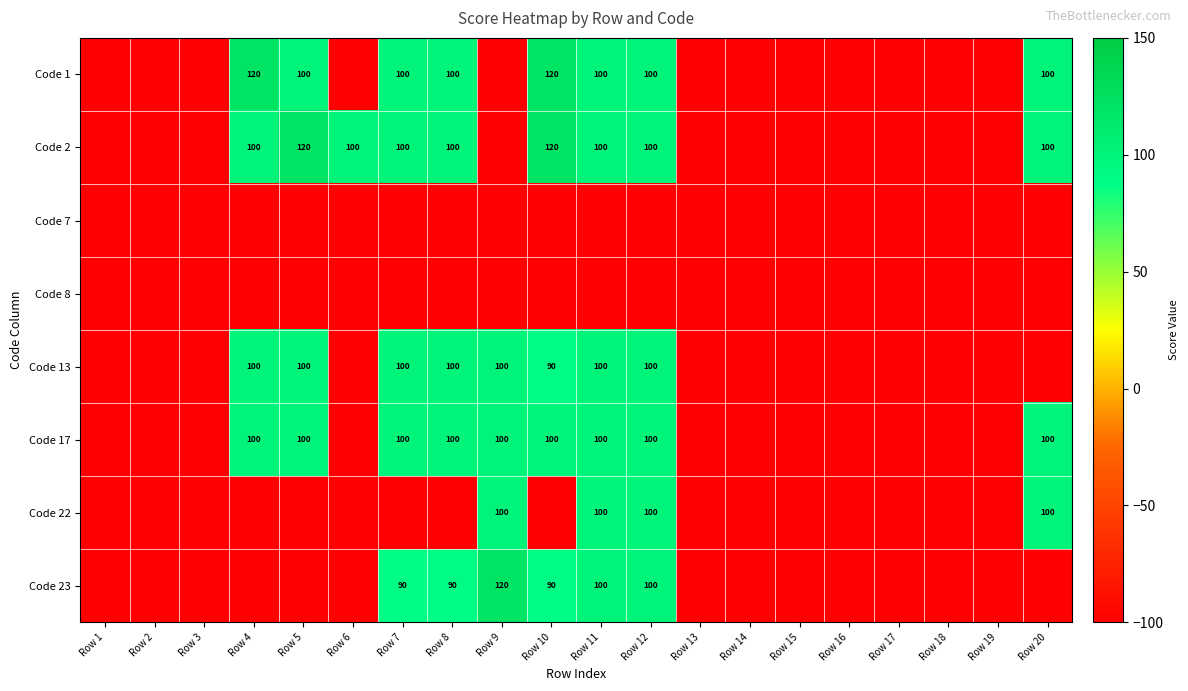

Is it true that Code 1 equals 202 at Row 10?

False